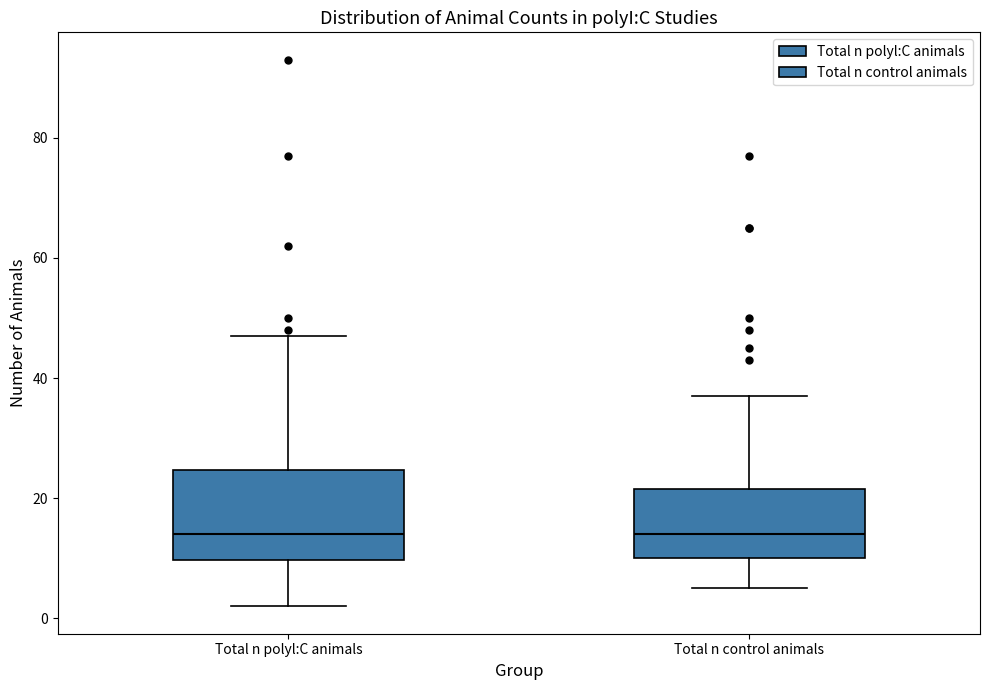

Reading left to right, read every box against the y-axis: the position of its median line, the range the box covers, and the ends of its whiskers. The values are not printed on the chart, so give them approximately, as read against the axis.

Total n polyl:C animals: median 14, box 10 to 24, whiskers 2 to 48
Total n control animals: median 14, box 10 to 22, whiskers 6 to 38